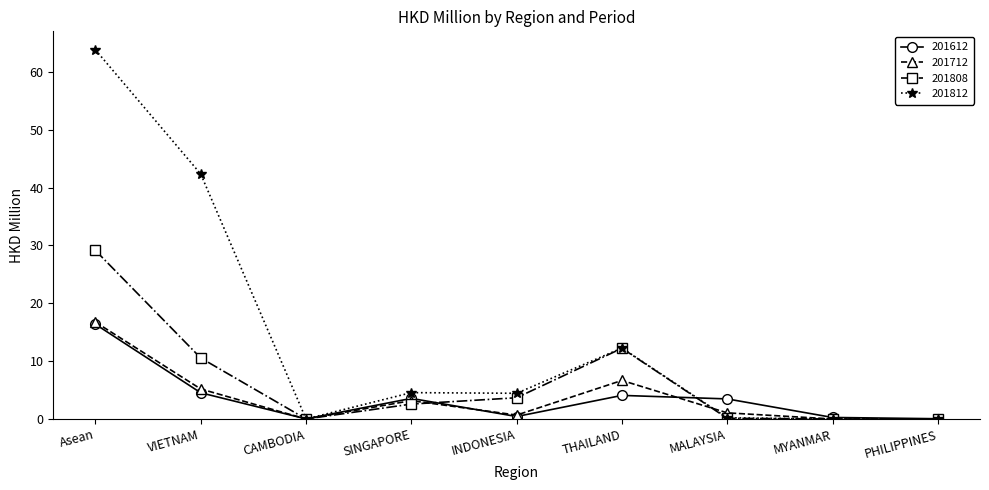

Is it true that 201612 equals 0.0 at PHILIPPINES?

True